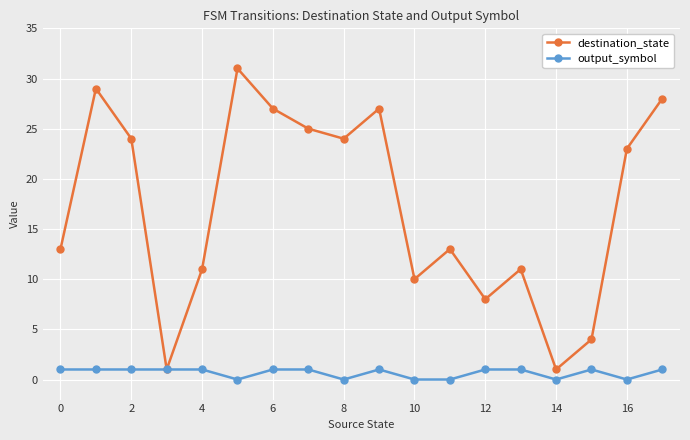

Is this an area chart (filled region under the line)?

No